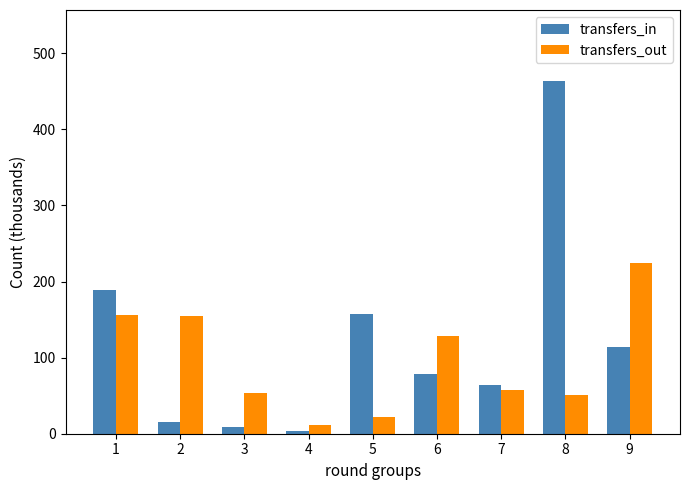

At which category is the sum across all series the highest?

8